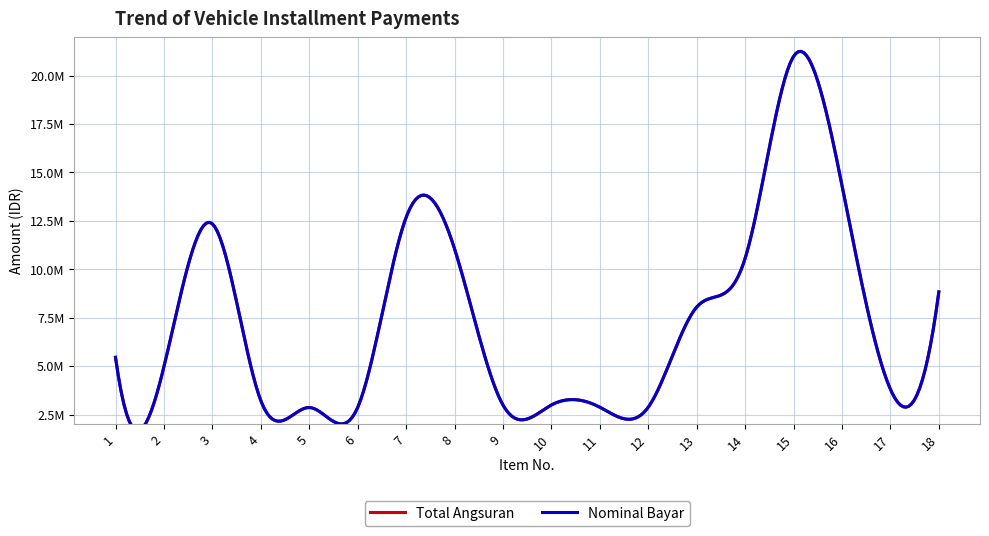

What is the difference between the maximum and minimum values in the Nominal Bayar series?

18117000